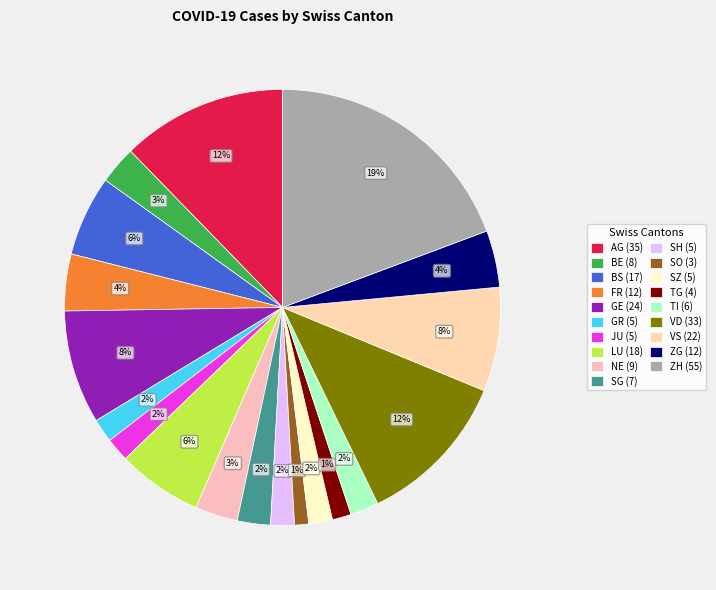

To the nearest percent, what portion does NE represent?

3%